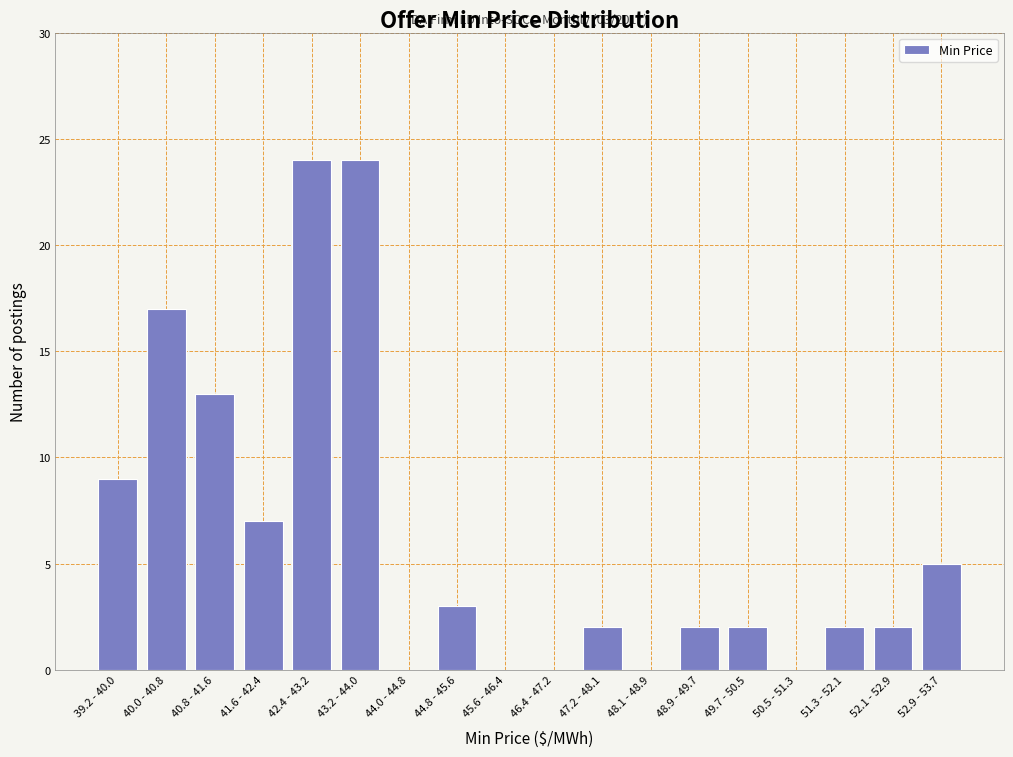

Reading left to right, what are all the values shown in this chart?

39.2 - 40.0=9	40.0 - 40.8=17	40.8 - 41.6=13	41.6 - 42.4=7	42.4 - 43.2=24	43.2 - 44.0=24	44.0 - 44.8=0	44.8 - 45.6=3	45.6 - 46.4=0	46.4 - 47.2=0	47.2 - 48.1=2	48.1 - 48.9=0	48.9 - 49.7=2	49.7 - 50.5=2	50.5 - 51.3=0	51.3 - 52.1=2	52.1 - 52.9=2	52.9 - 53.7=5